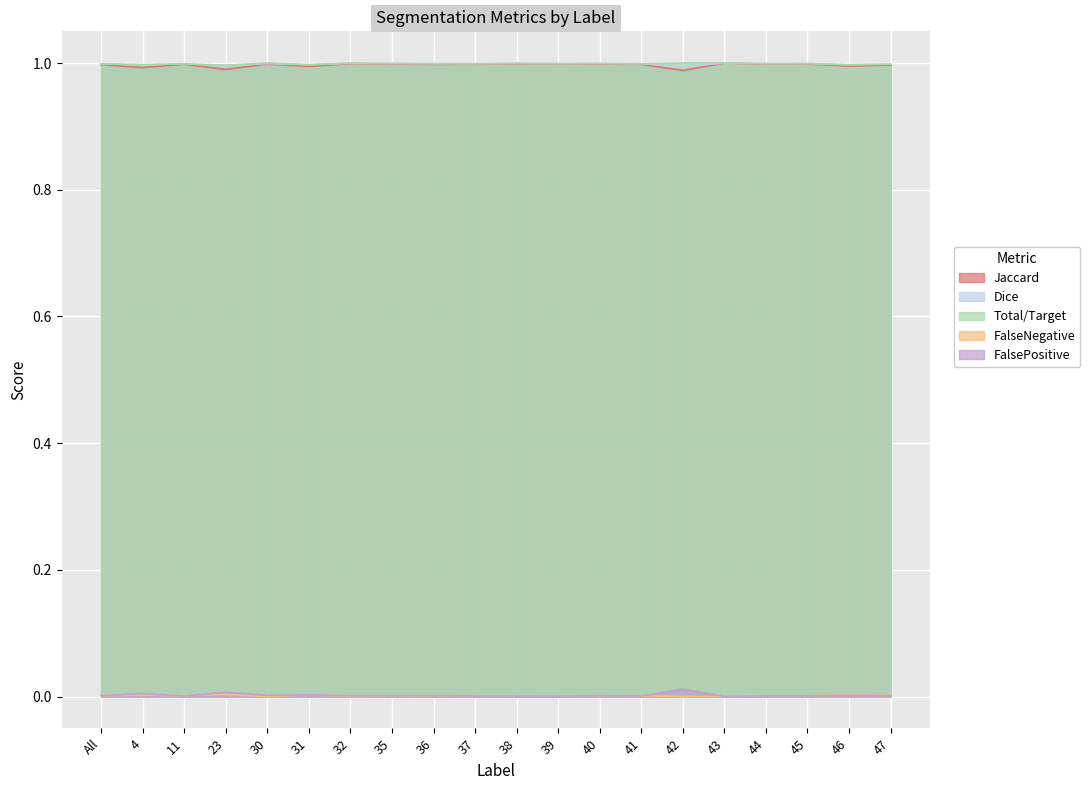

The Jaccard series shows 1.0 at 31. True or false?

True